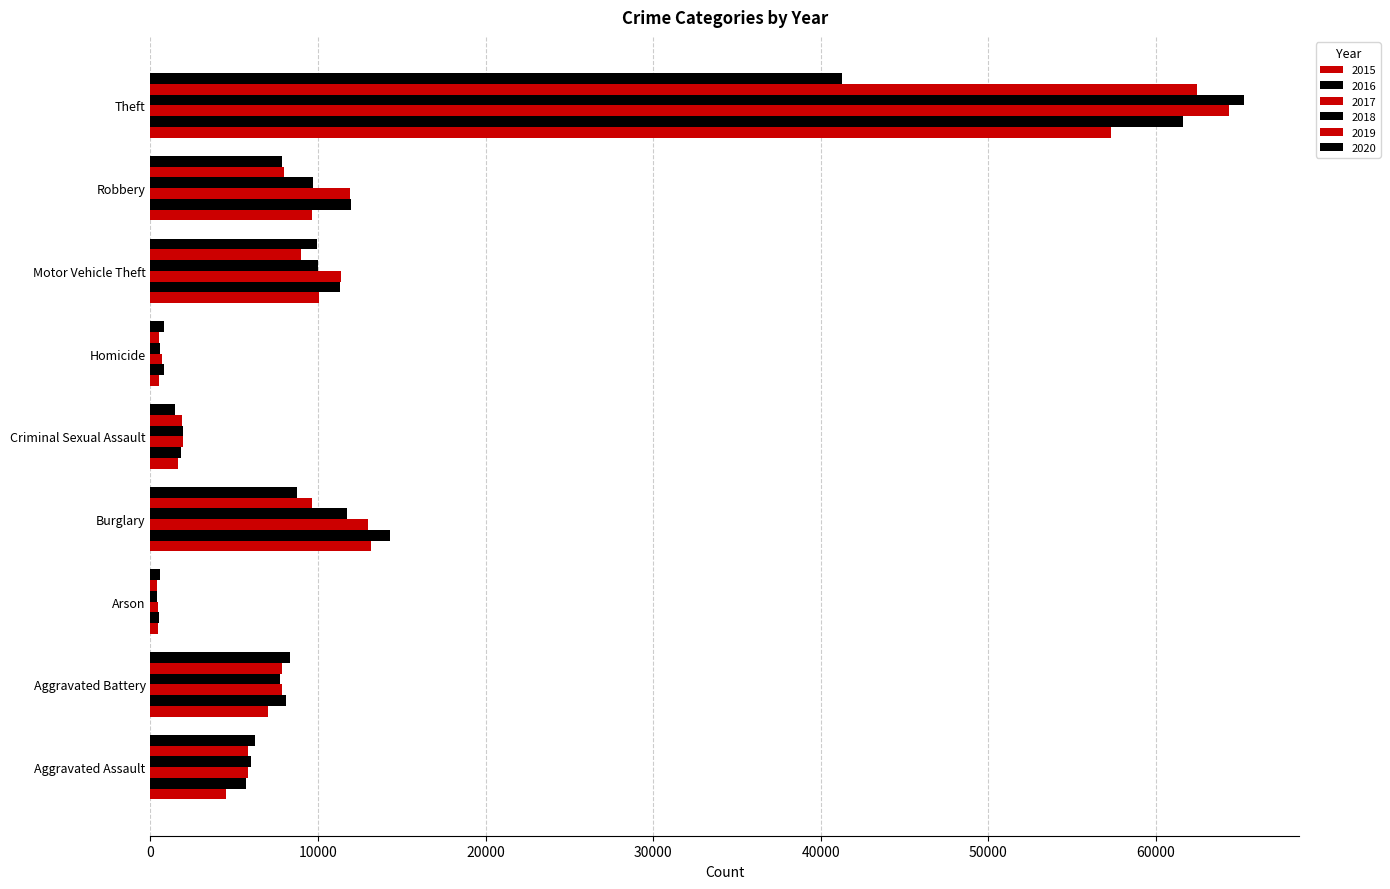

What is the greatest value displayed?

65283